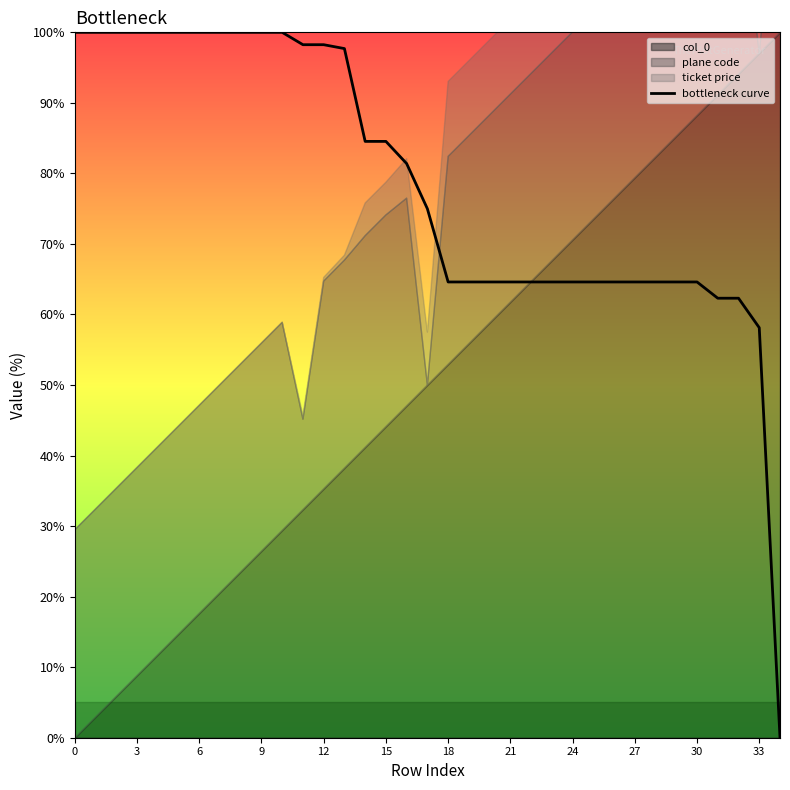

True or false: bottleneck curve has a value of 100.0 at 0.

True